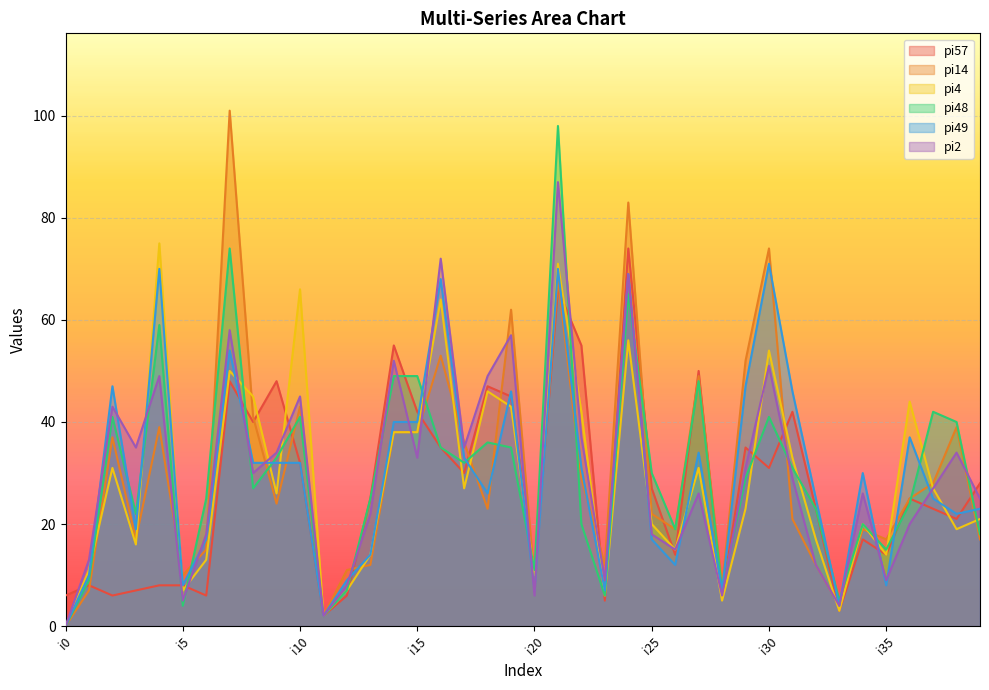

The value of pi49 at i28 is 10. True or false?

False